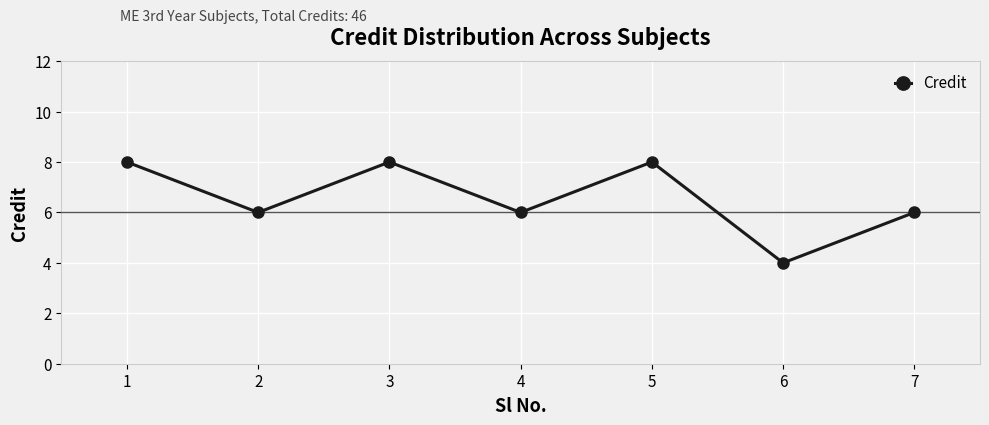

How many lines are shown in the chart?

1